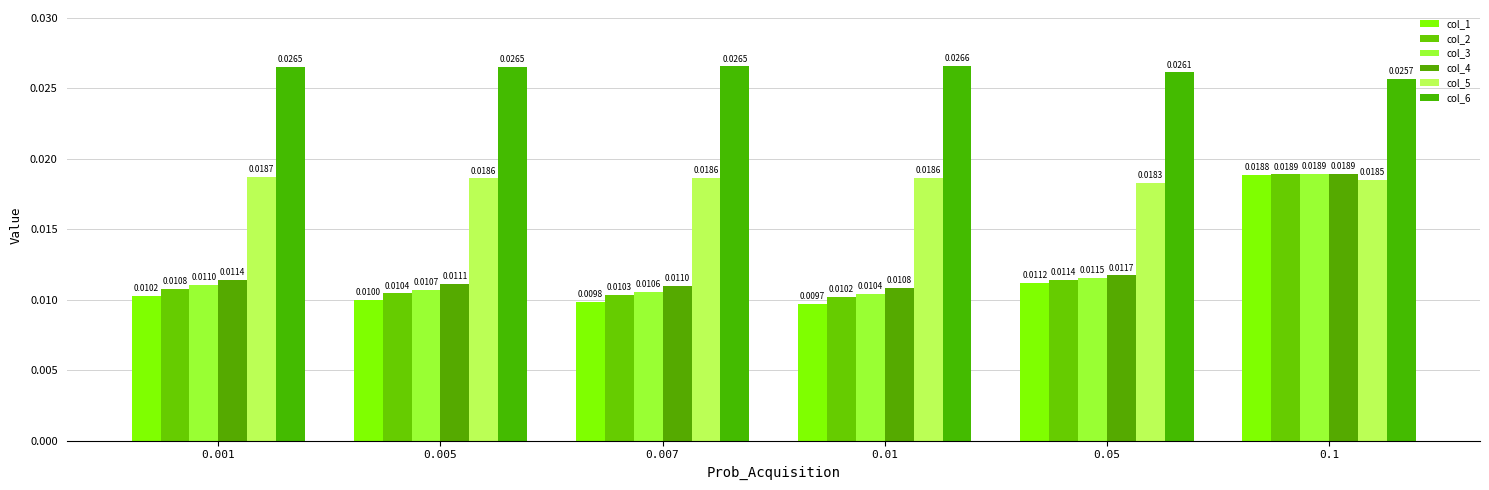

Which series has the largest range (max minus min)?

col_1